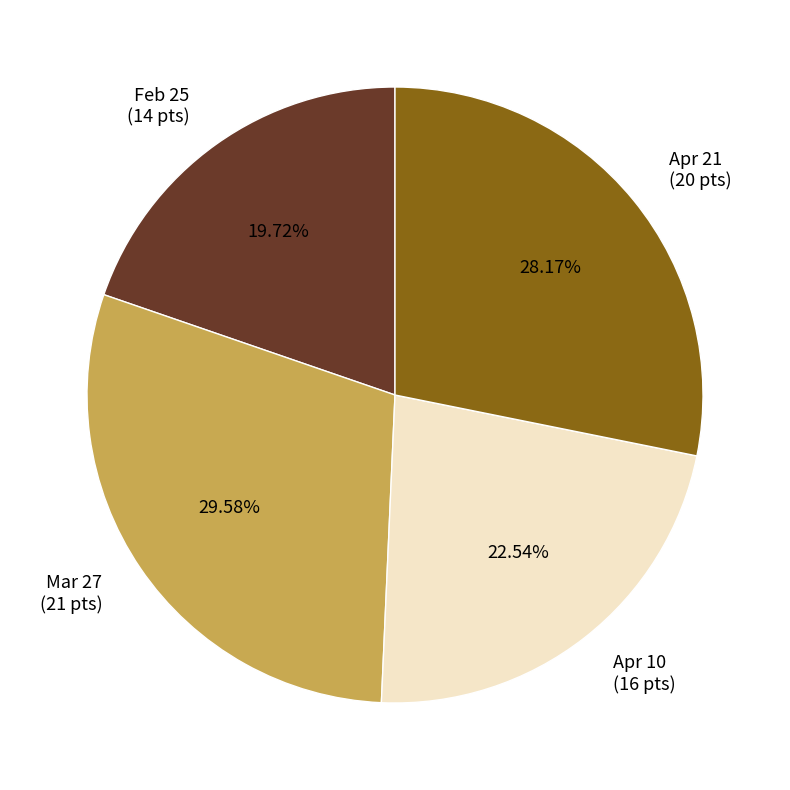

Rank the categories by value from highest to lowest.

Mar 27, Apr 21, Apr 10, Feb 25